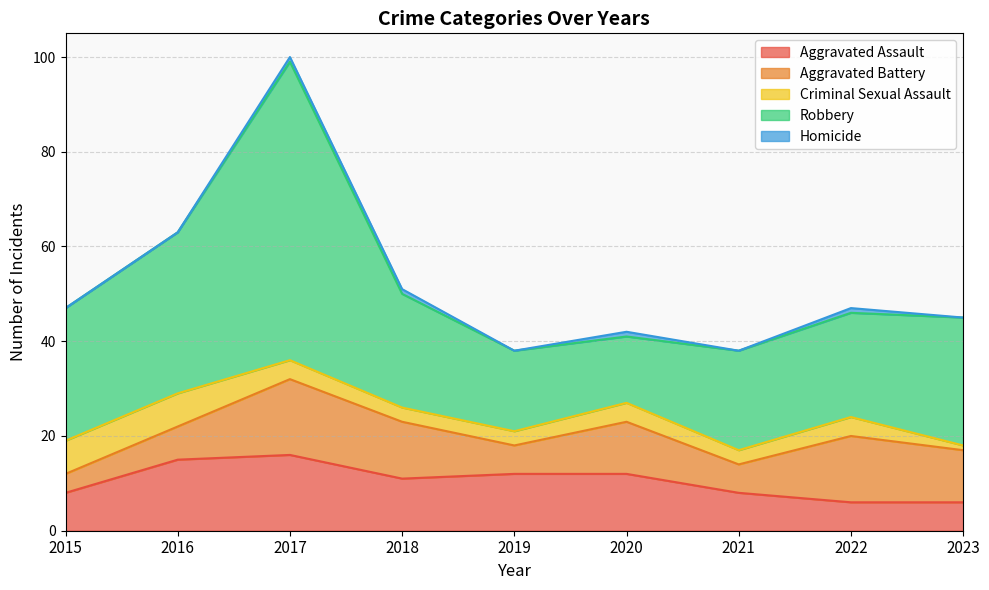

What value does the Aggravated Battery series have at 2022?

14